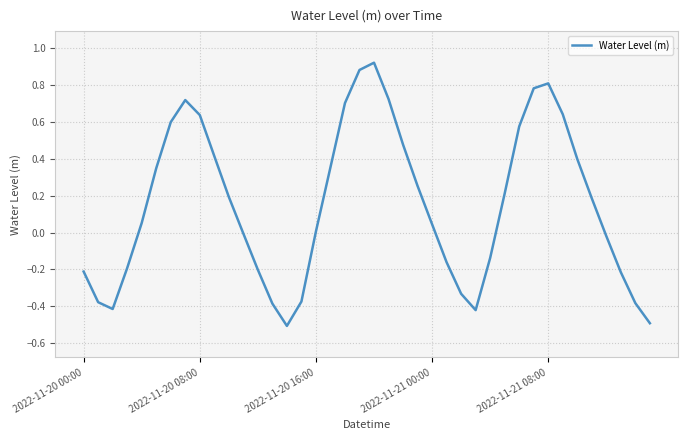

What is the smallest value displayed?

-0.5